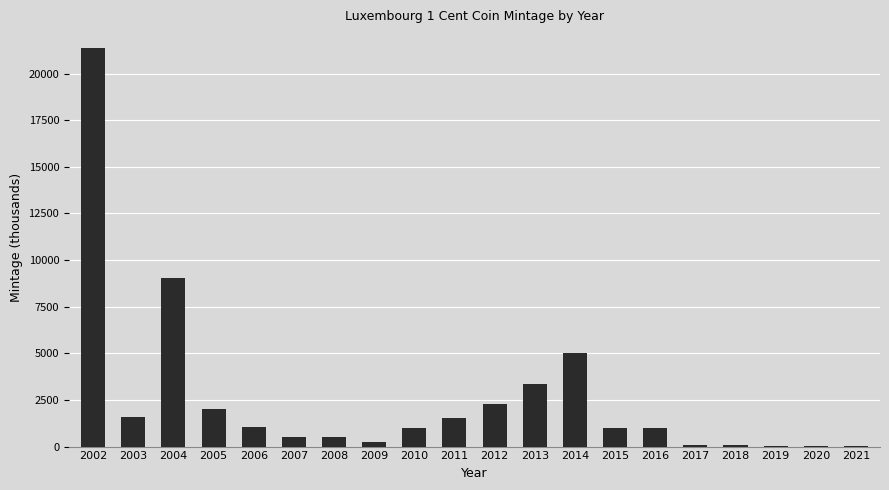

How many series are shown in this chart?

1